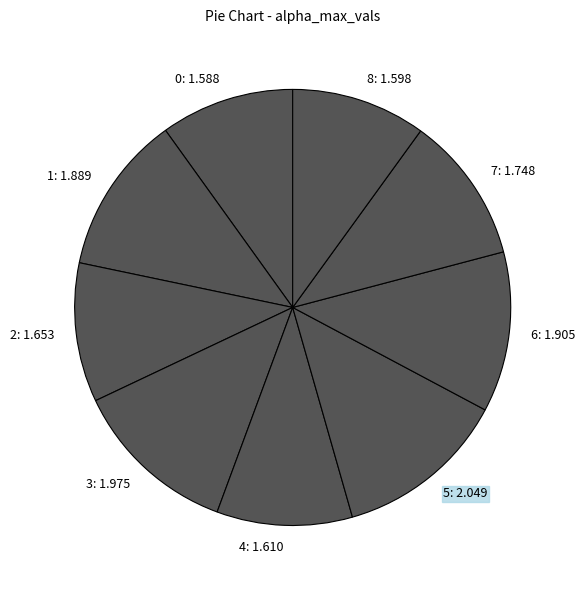

The 6: 1.905 slice represents 7% of the pie. True or false?

False